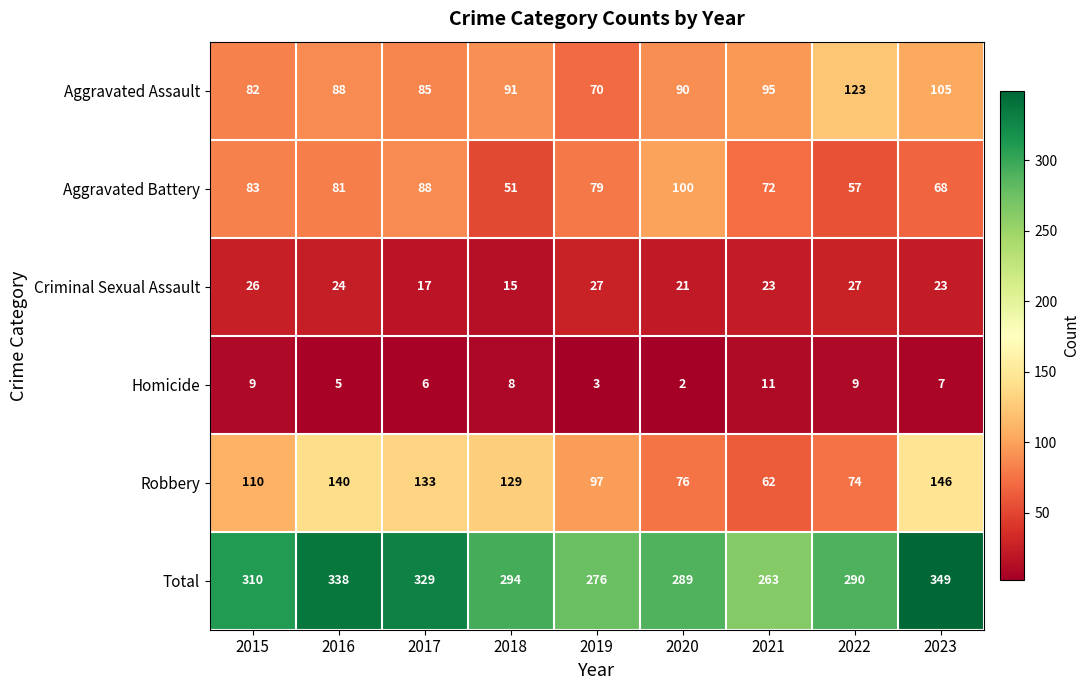

Rank the series at 2015 from highest to lowest value.

Total, Robbery, Aggravated Battery, Aggravated Assault, Criminal Sexual Assault, Homicide